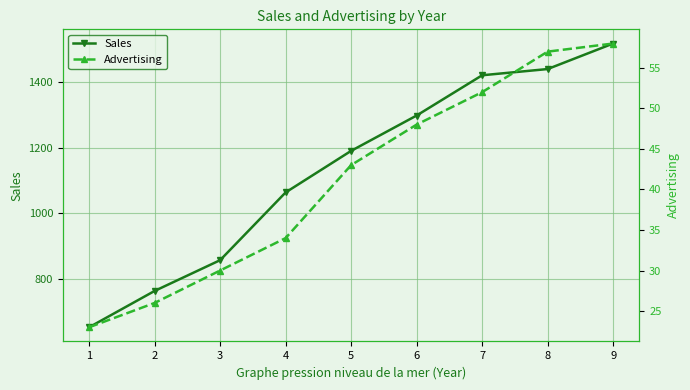

Which series changed the most between 1 and 6?

Sales